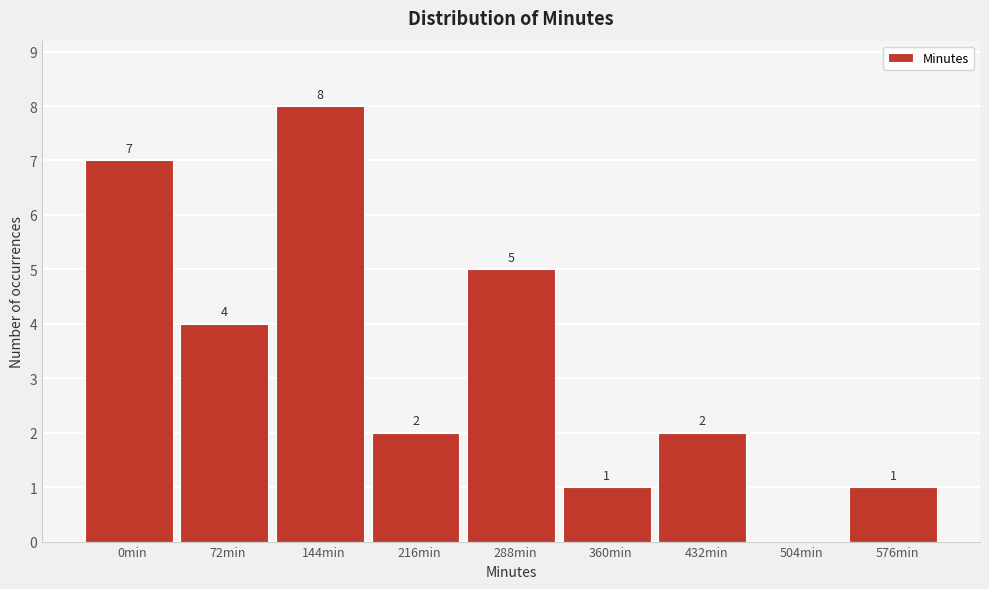

Reading left to right, what are all the values shown in this chart?

0min=7	72min=4	144min=8	216min=2	288min=5	360min=1	432min=2	504min=0	576min=1